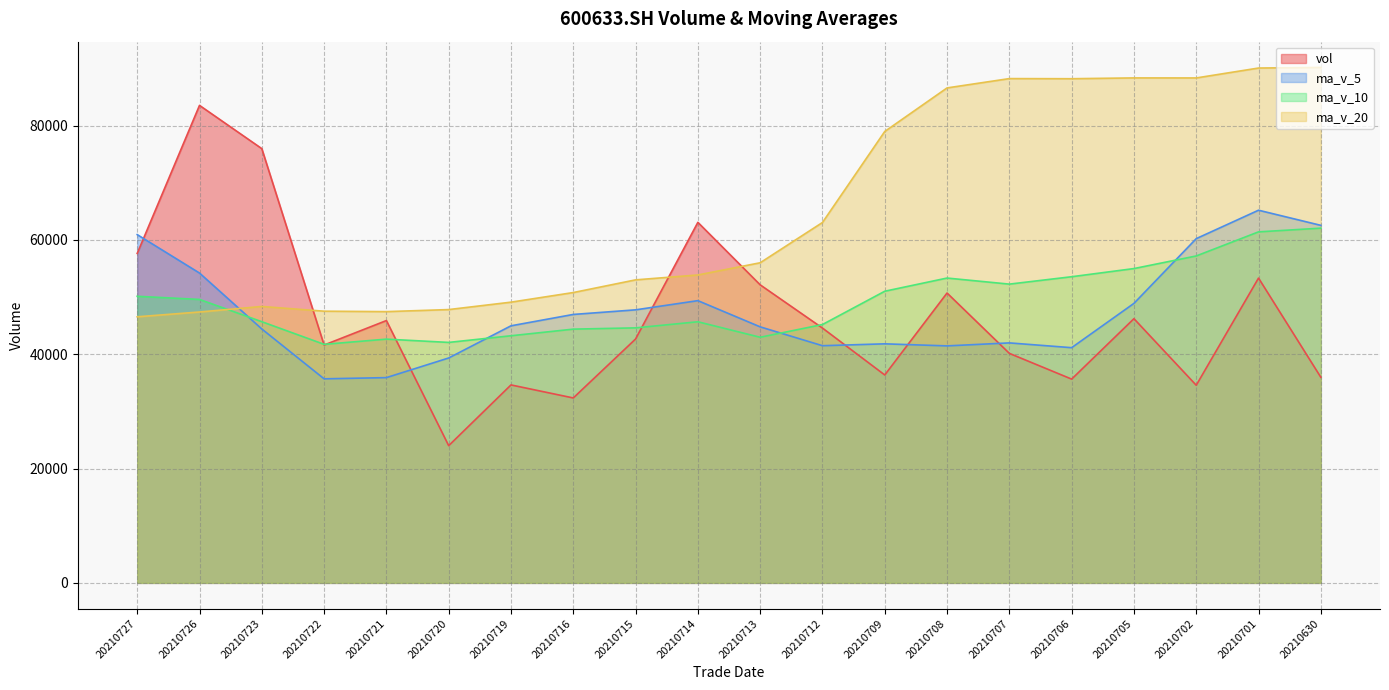

What is the sum of the ma_v_10 values at 20210712 and 20210720?

87255.6